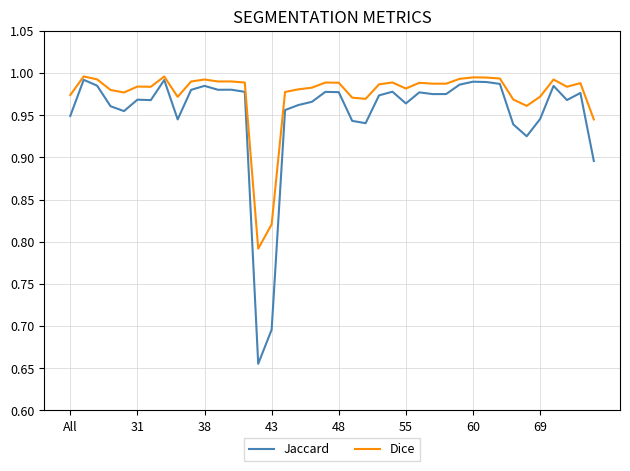

True or false: Dice and Jaccard intersect in this chart.

False